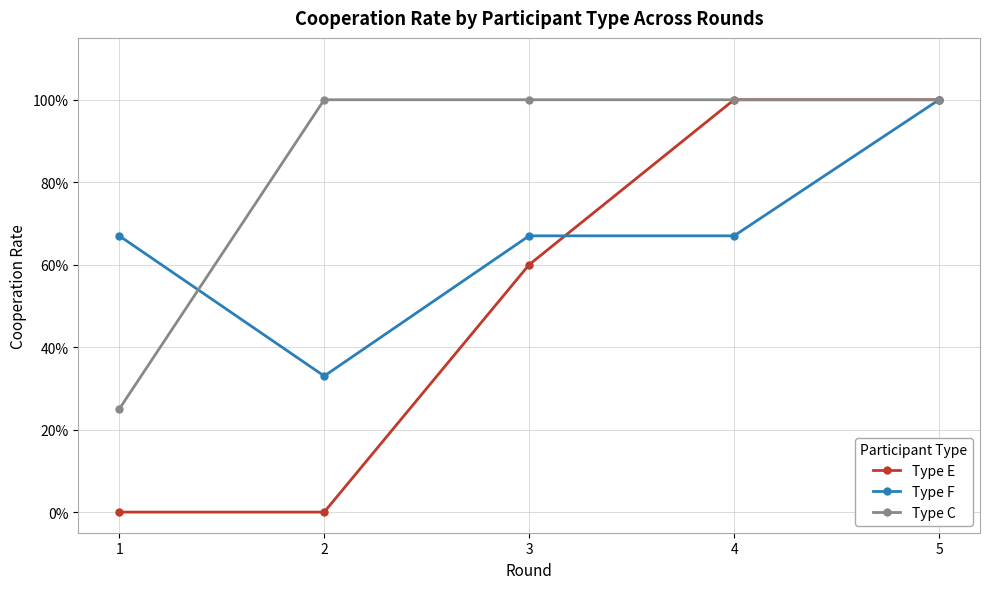

Rank the series at 3 from highest to lowest value.

Type C, Type F, Type E